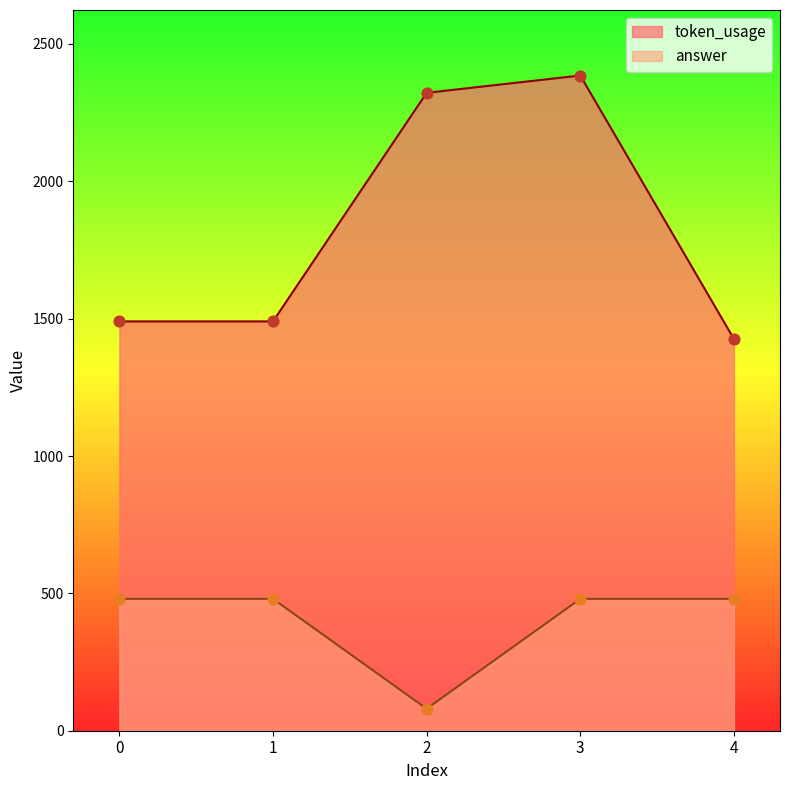

What is the total value across all series at 0?

1970